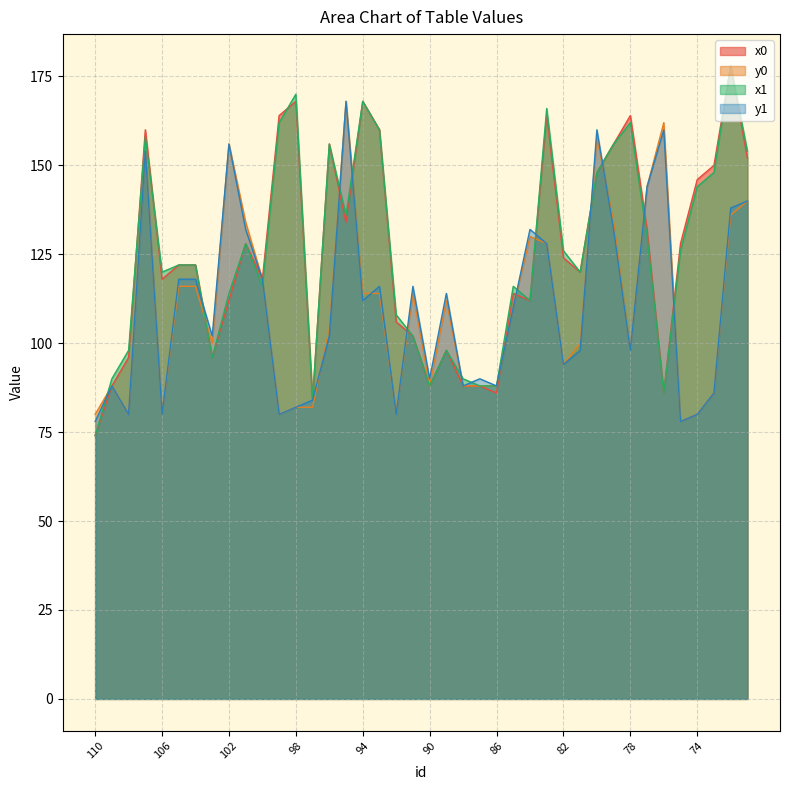

After their last crossing, which series has the higher values: y0 or x1?

x1